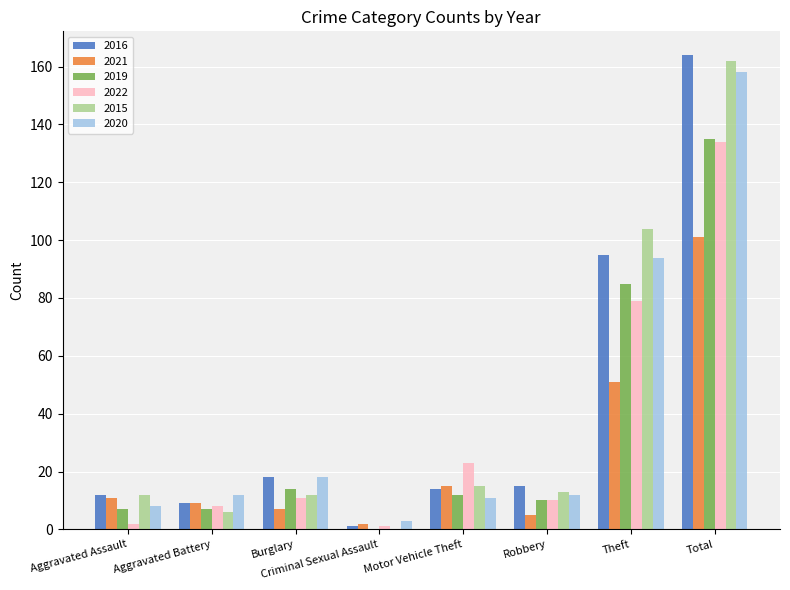

The value of 2020 at Total is 33. True or false?

False